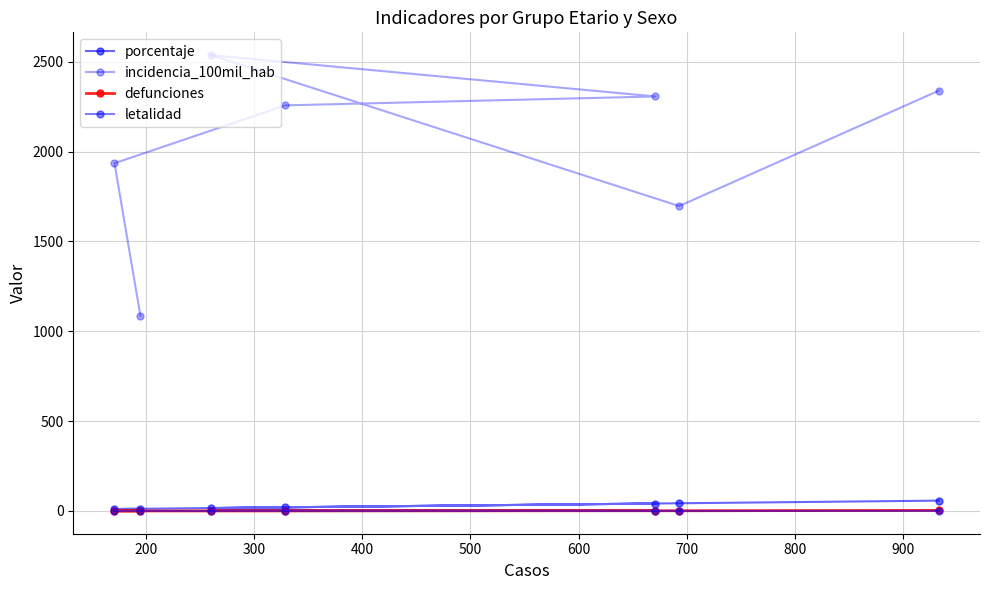

What is the average value of the porcentaje series?

28.6